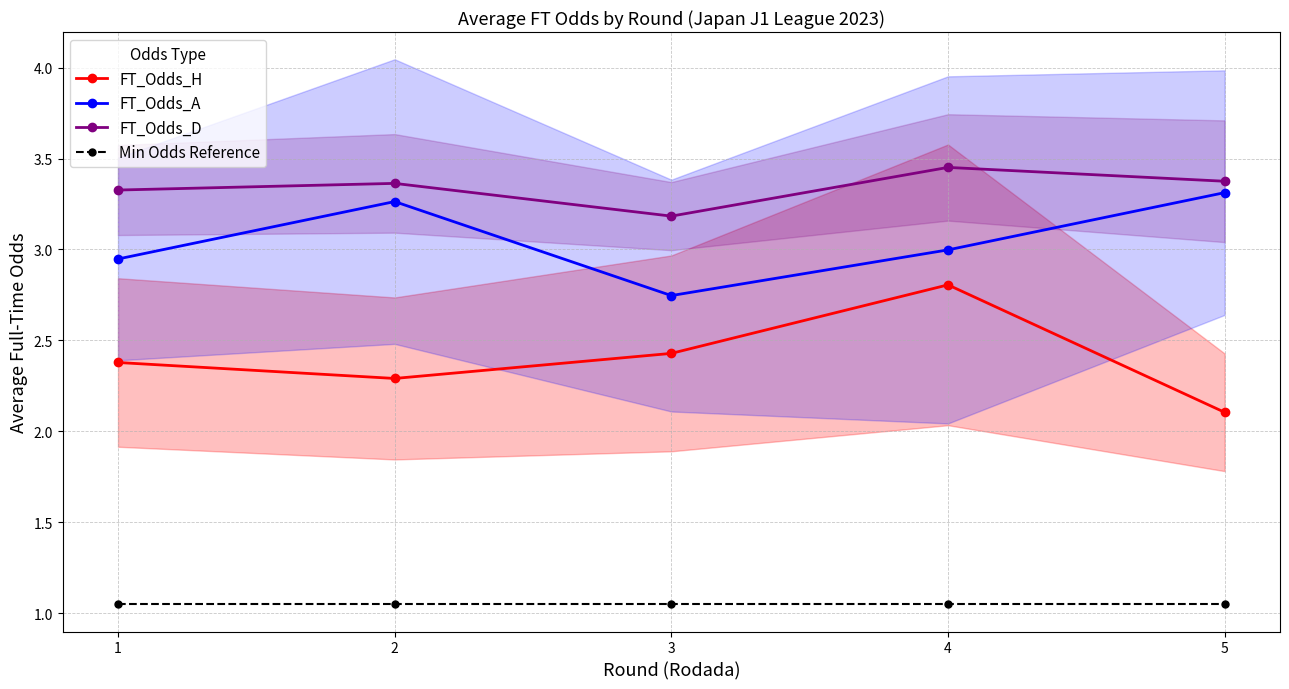

True or false: Min Odds Reference and FT_Odds_A cross at least once.

False